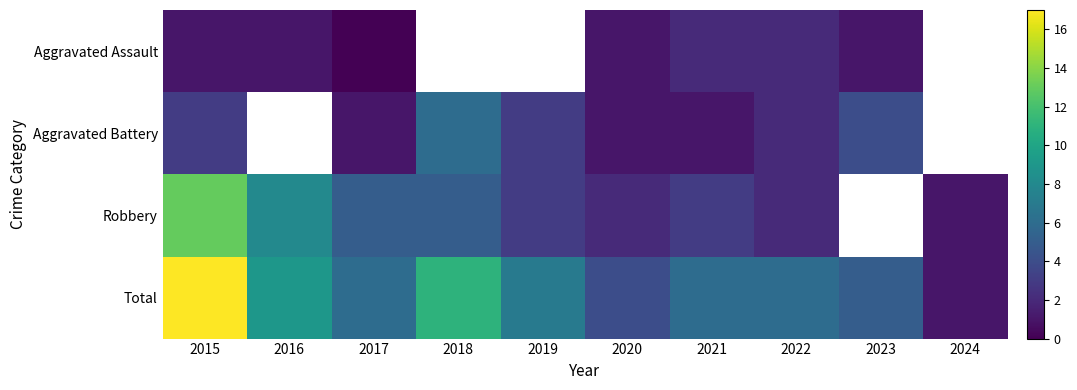

Rank the series by their maximum value, from highest to lowest.

Total, Robbery, Aggravated Battery, Aggravated Assault